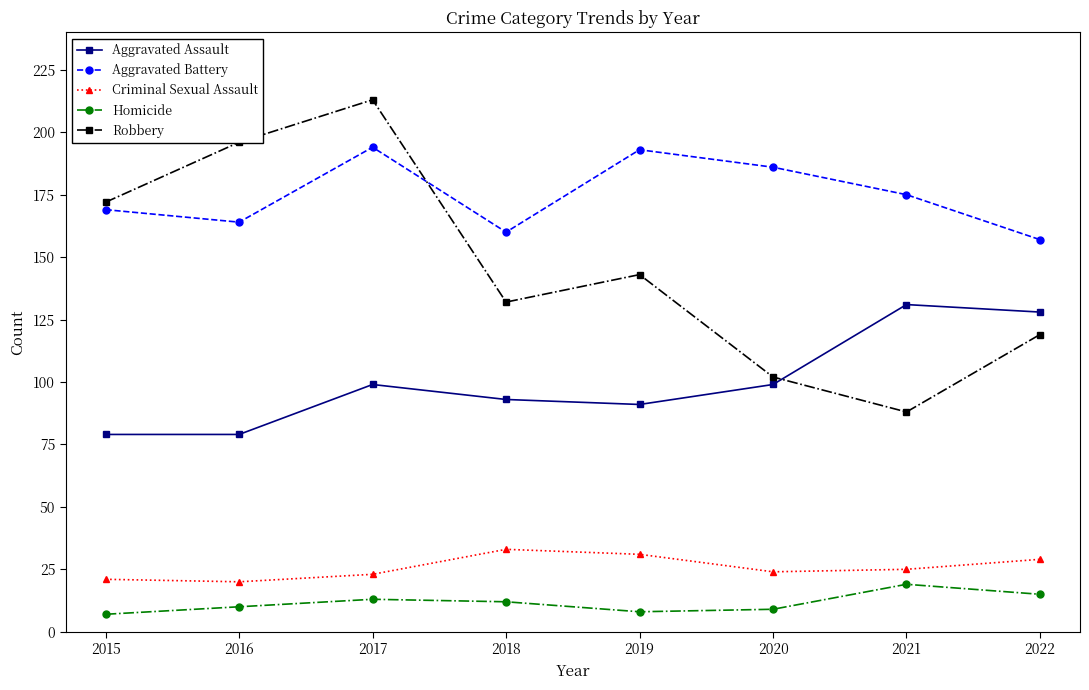

Count the number of data series in this chart.

5